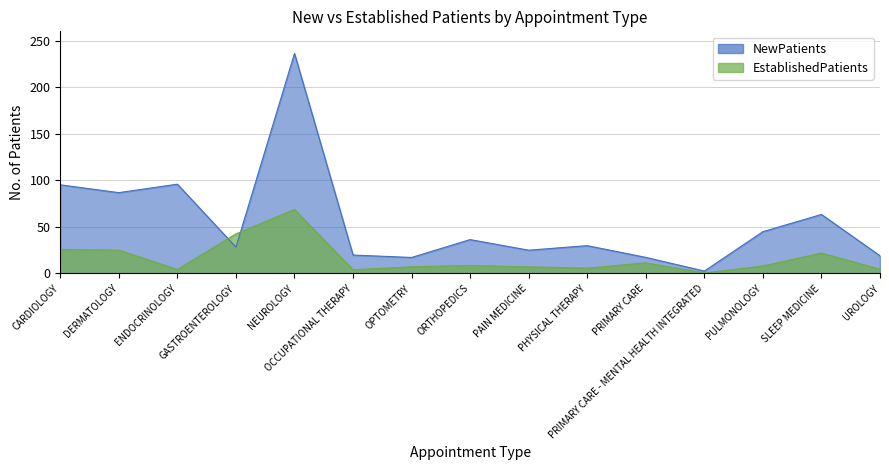

Rank the series by their maximum value, from lowest to highest.

EstablishedPatients, NewPatients